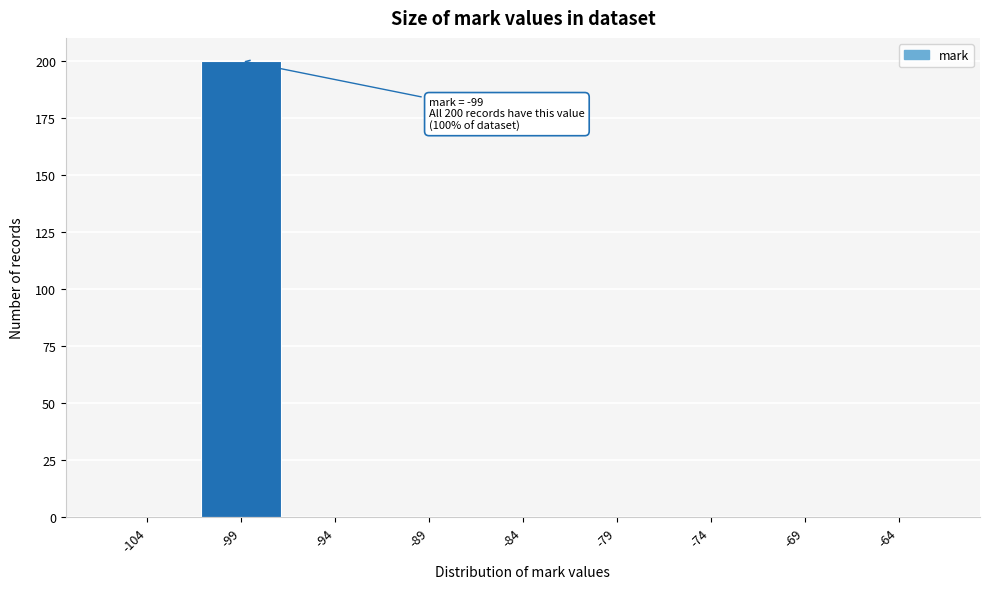

Reading left to right, list all the values displayed in this chart.

-104=0	-99=200	-94=0	-89=0	-84=0	-79=0	-74=0	-69=0	-64=0